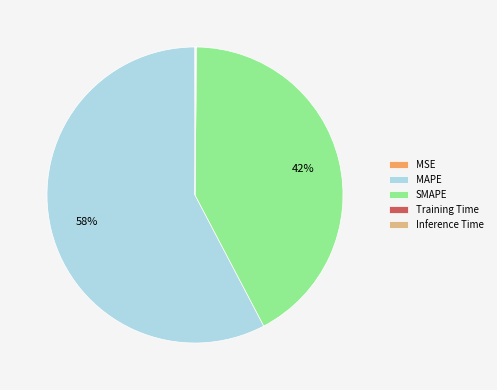

Does SMAPE account for over 50% of the chart?

No